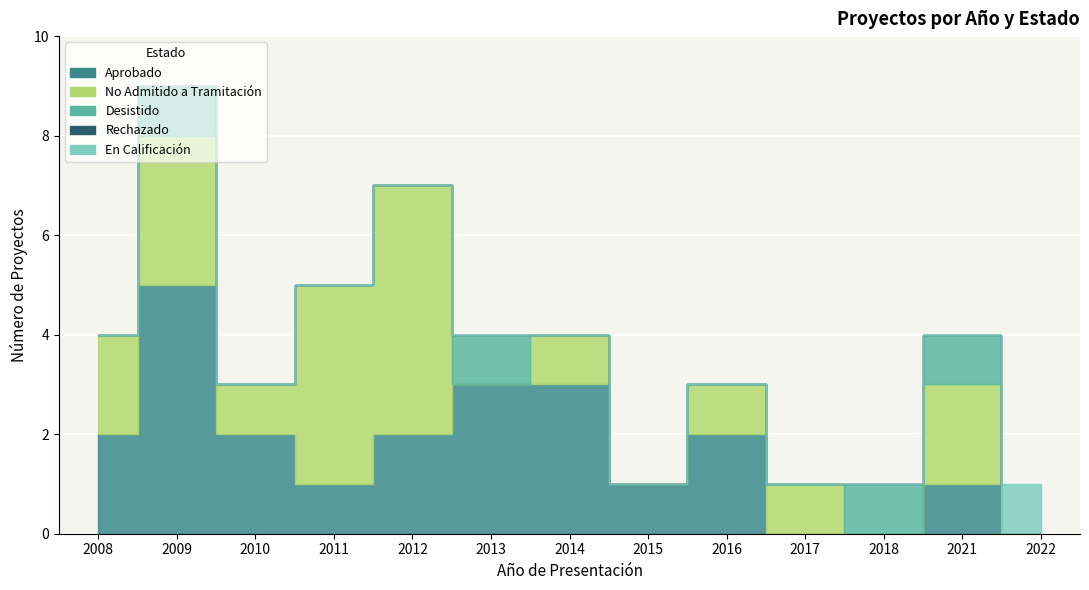

What is the average value of the Aprobado series?

2